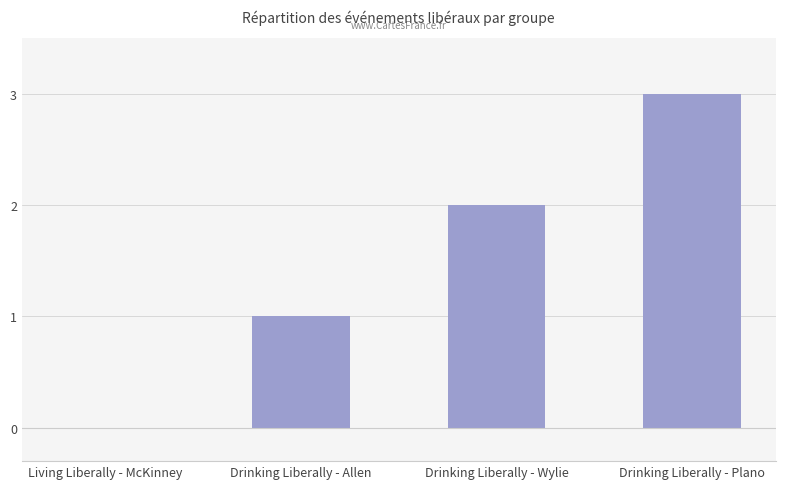

The chart shows a value of 1 at Living Liberally - McKinney. True or false?

False